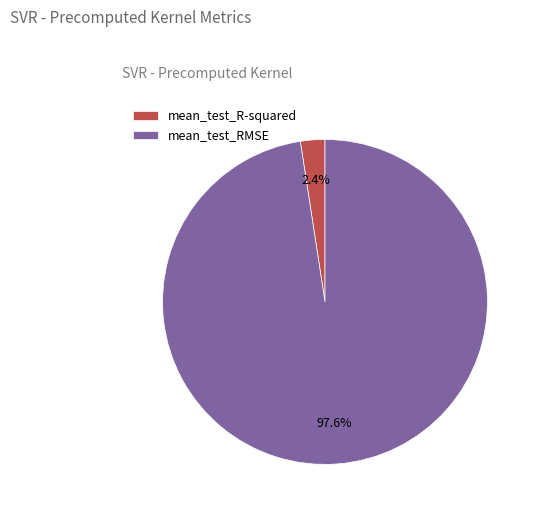

Count the number of slices in the pie.

2